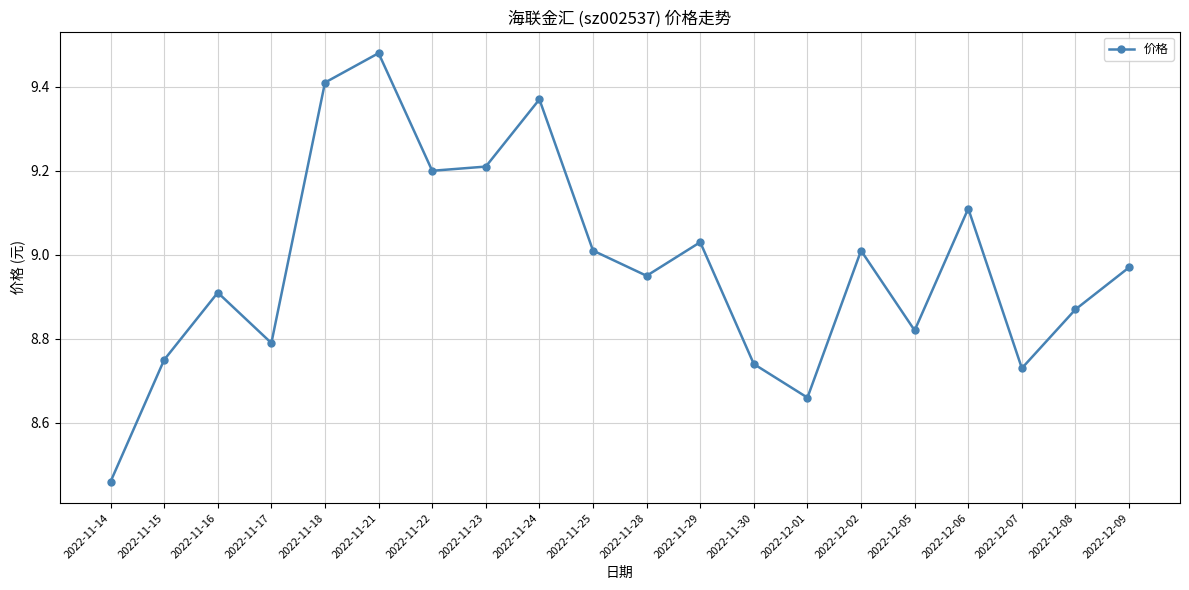

Where is the data nearest to the value 8?

2022-11-14